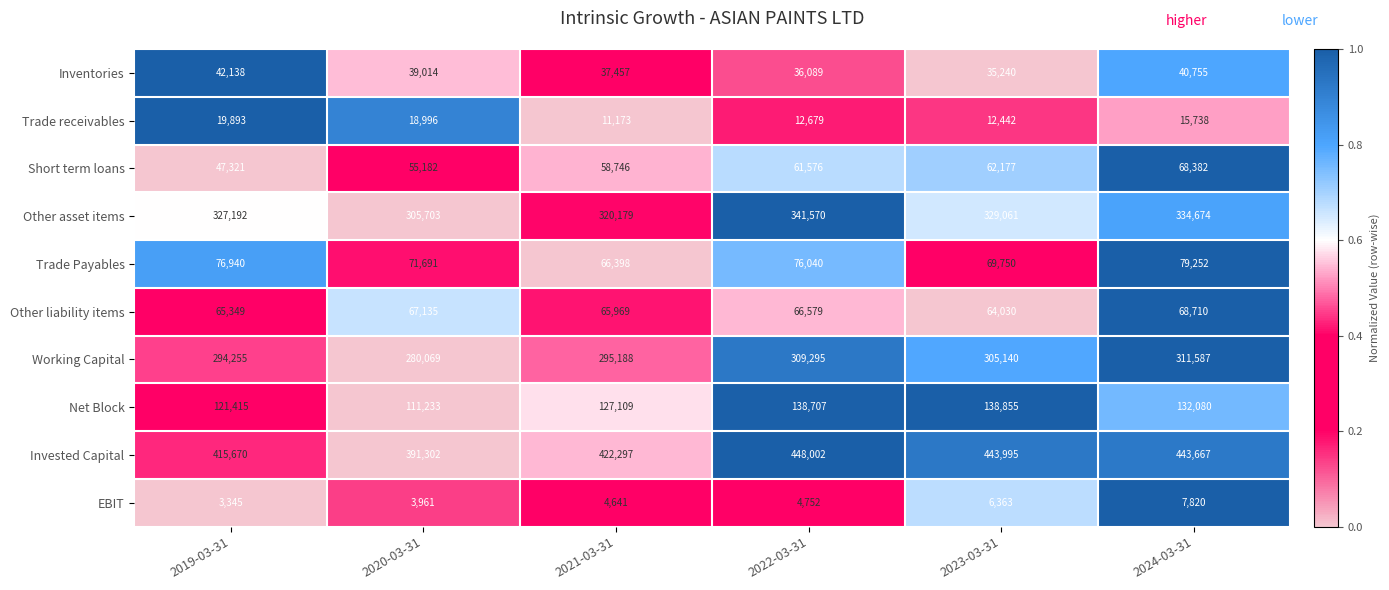

Count the number of data series in this chart.

10